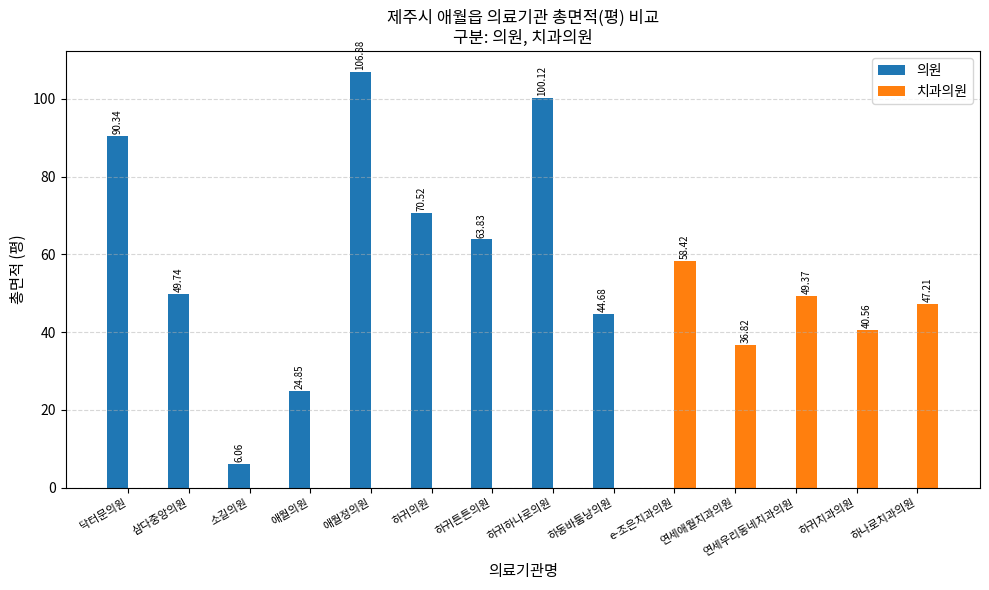

At which label does 의원 first exceed 44?

닥터문의원